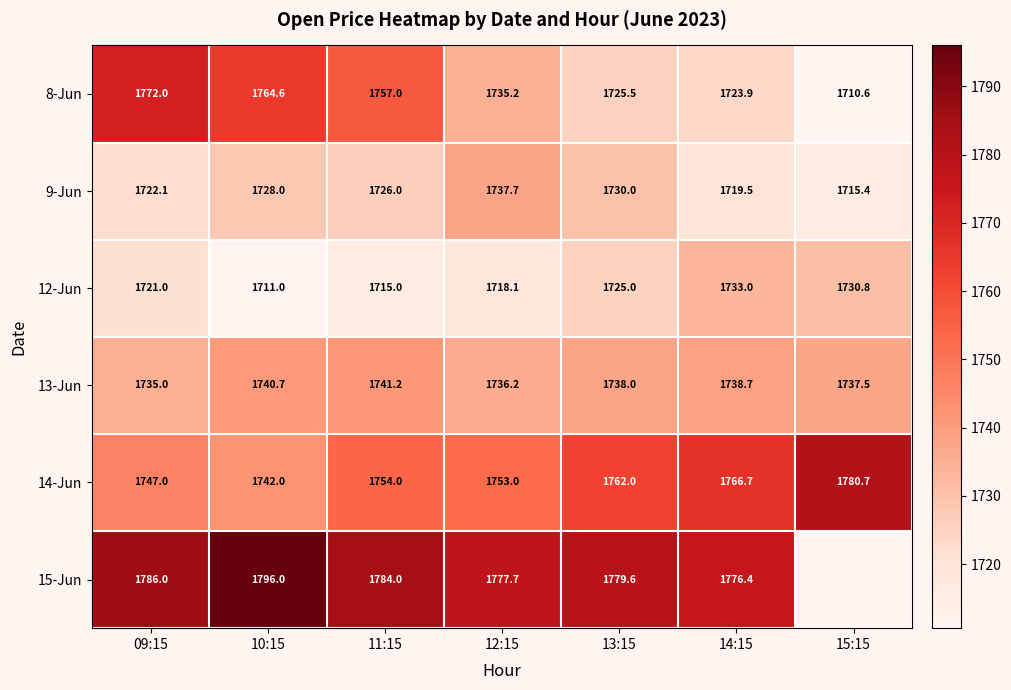

How many series are shown in this chart?

6